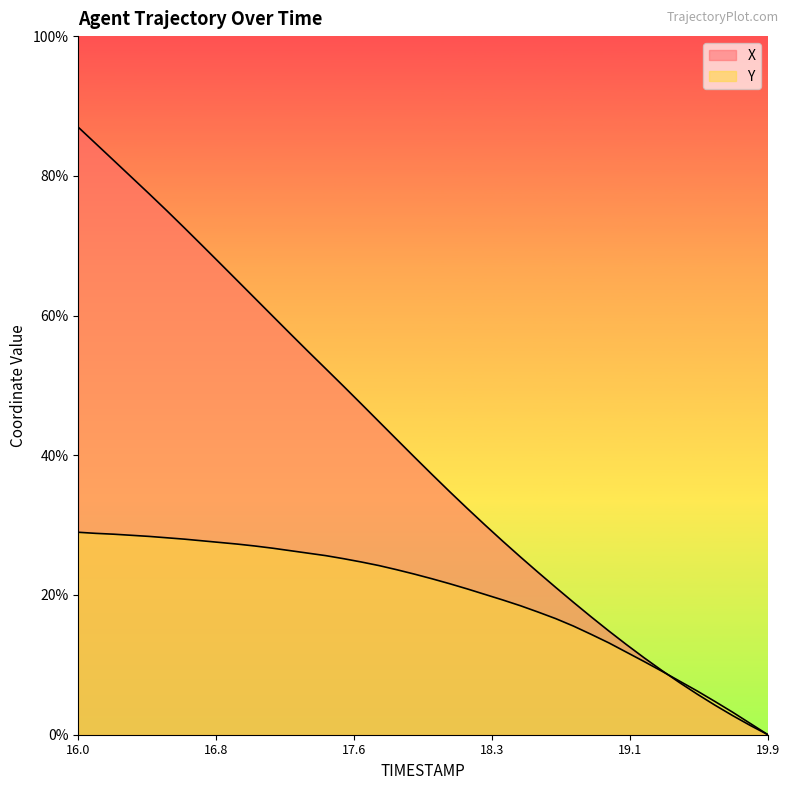

What is the sum of all Y values?

200.5